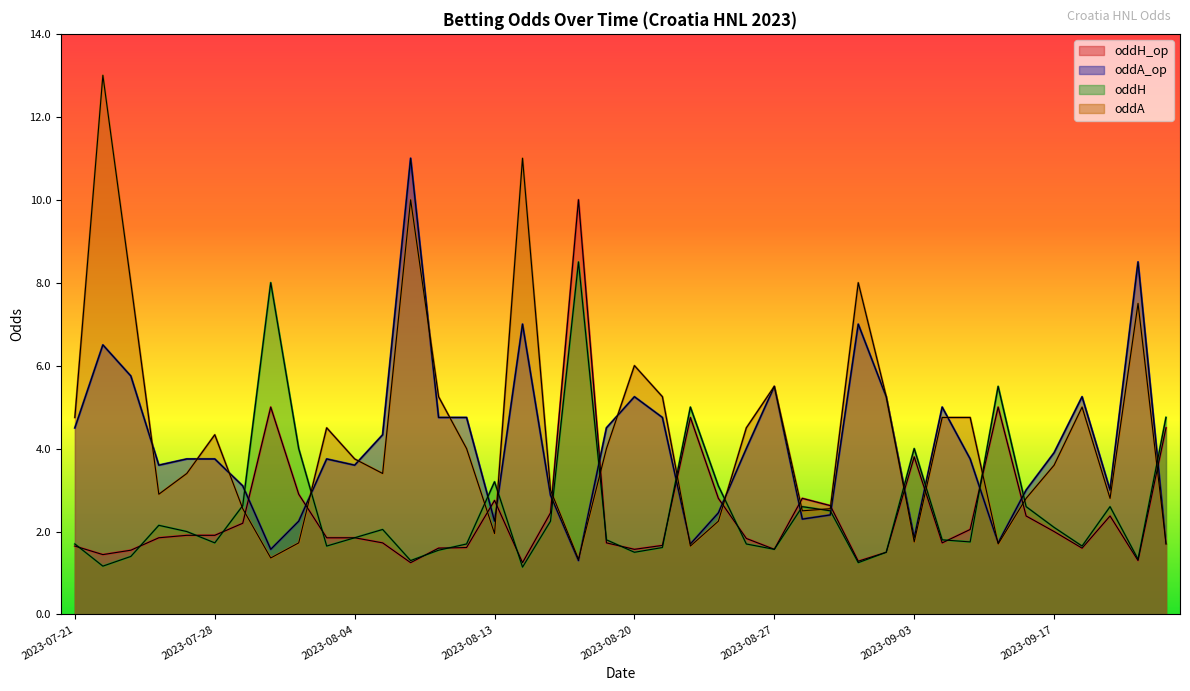

What is the sum of all oddH_op values?

97.6